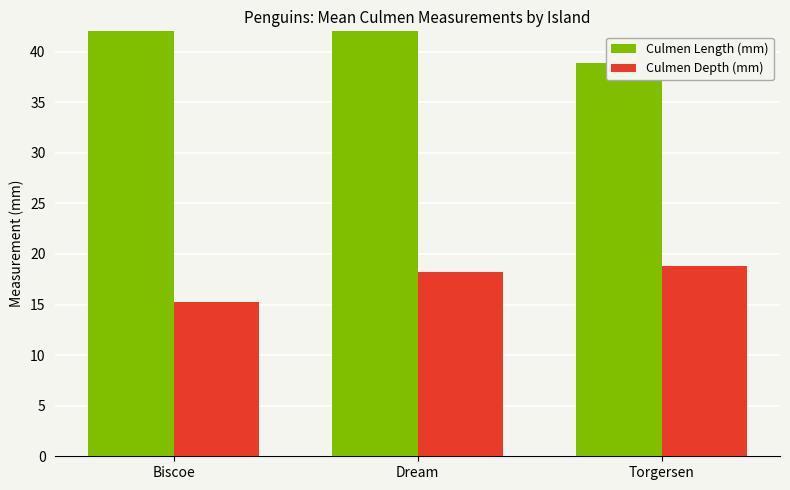

Reading left to right, transcribe all the data shown in this chart.

Culmen Length (mm): 45.4	42.9	38.8
Culmen Depth (mm): 15.2	18.2	18.9